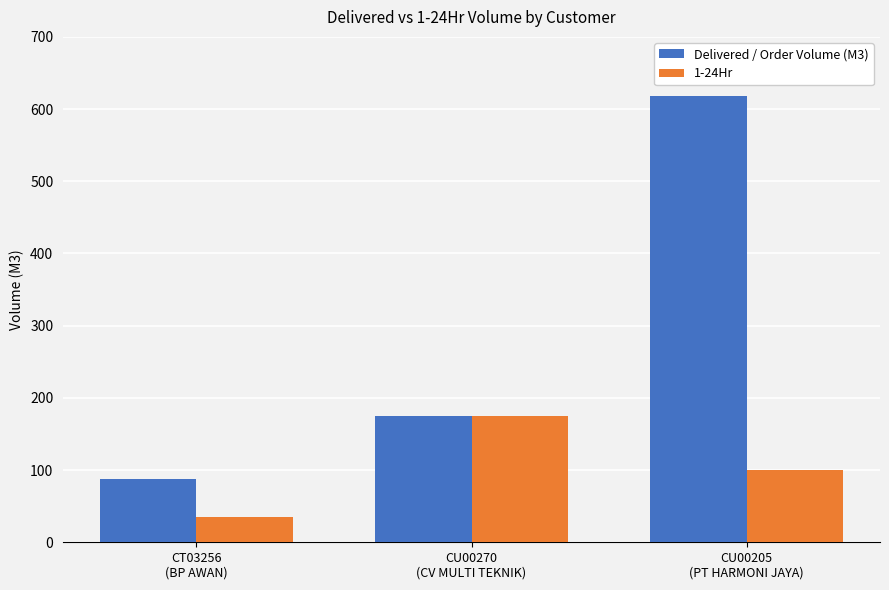

The Delivered / Order Volume (M3) series shows 87 at CT03256
(BP AWAN). True or false?

True